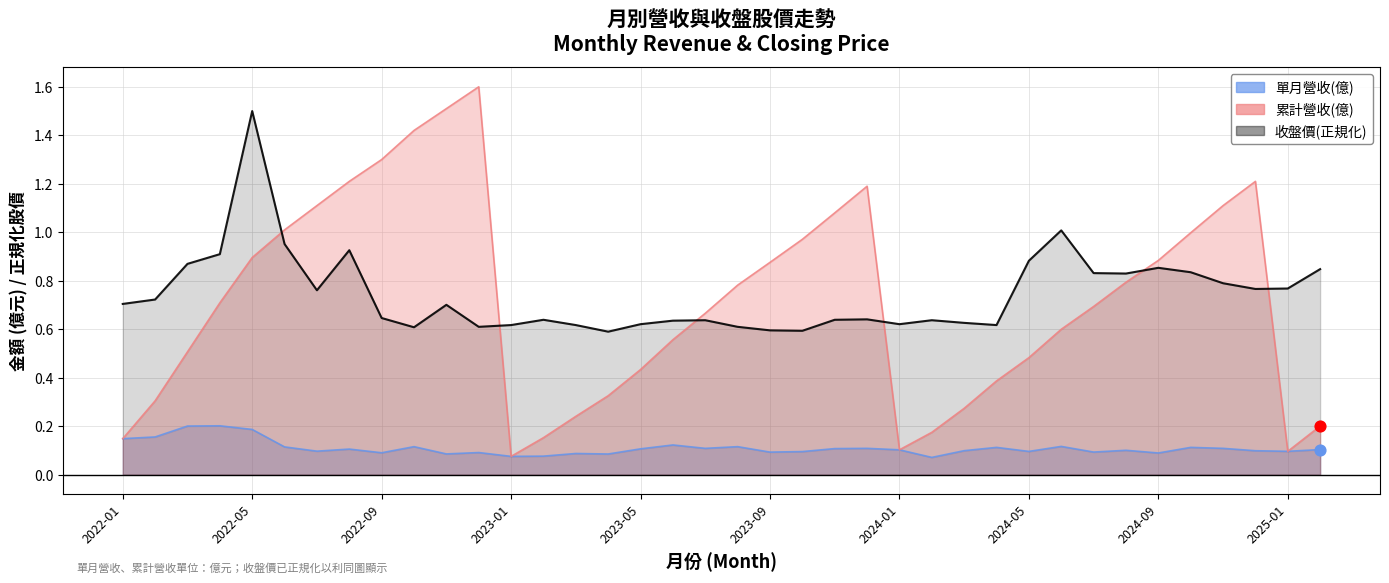

Is the value of 單月營收(億) at 2022-01 greater than the value of 收盤價 at 2022-10?

No